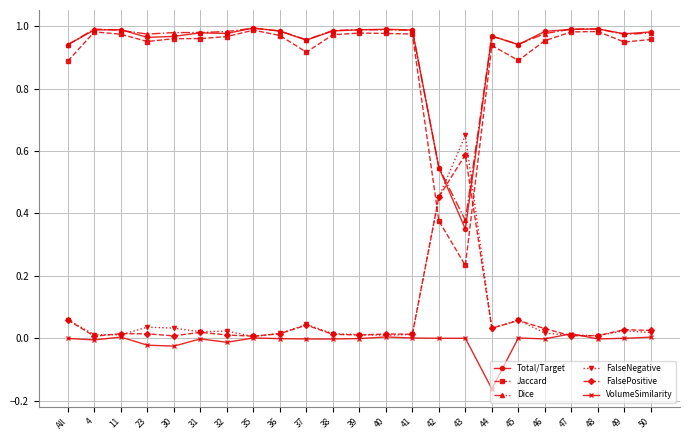

True or false: VolumeSimilarity and Dice intersect in this chart.

False